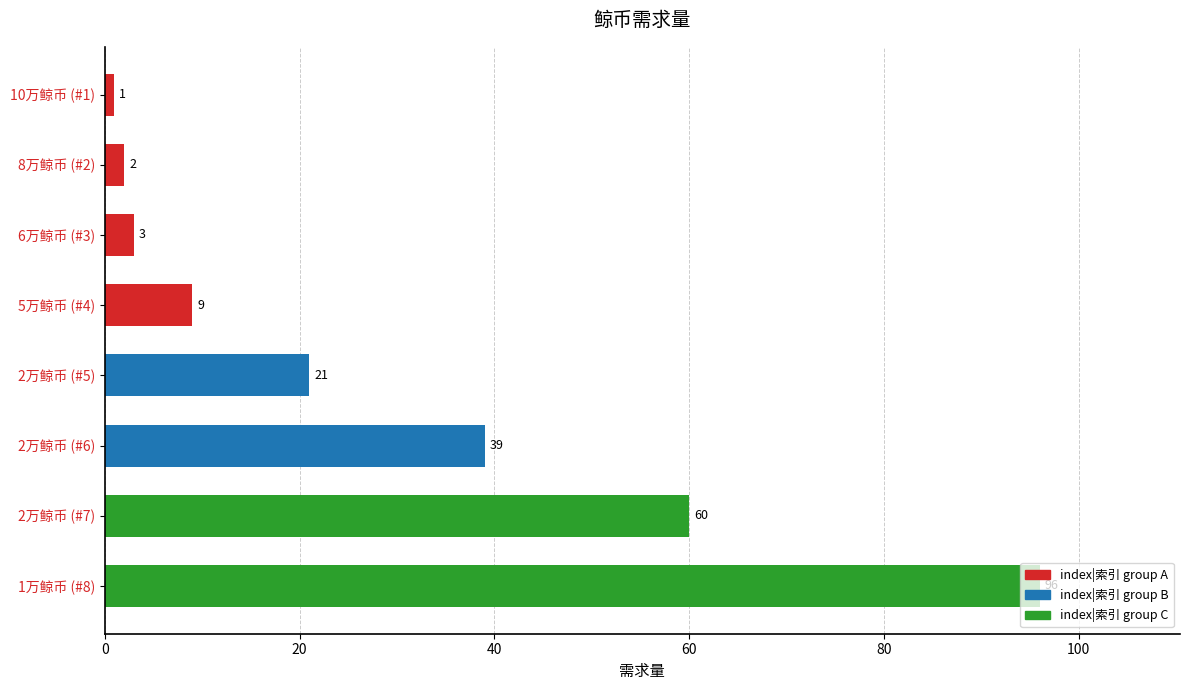

Are the bars horizontal?

Yes